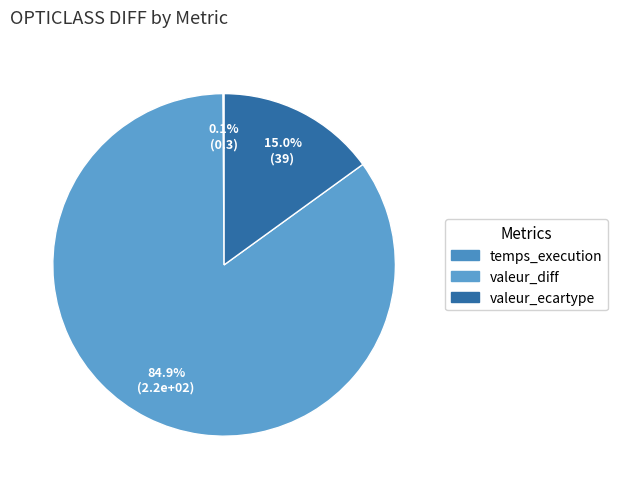

Is it true that valeur_ecartype is 15% of the pie?

True